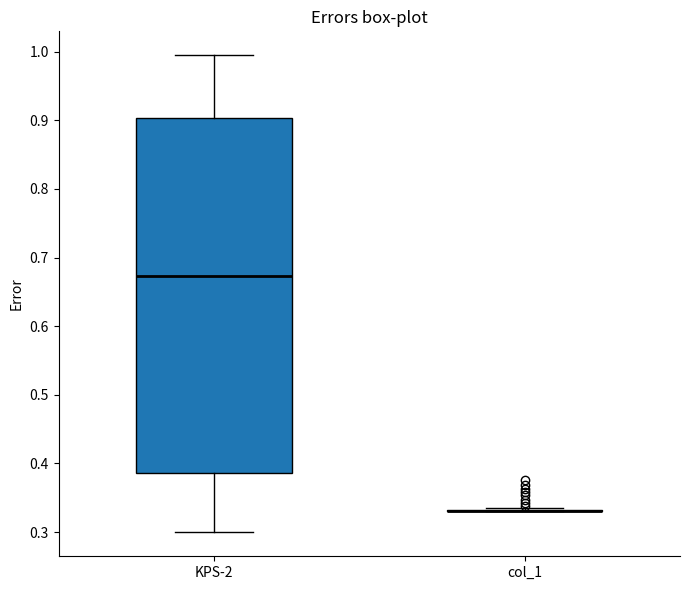

Where does the median line of the box for KPS-2 sit on the y-axis? The values are not printed on the chart, so give them approximately, as read against the axis.

0.67